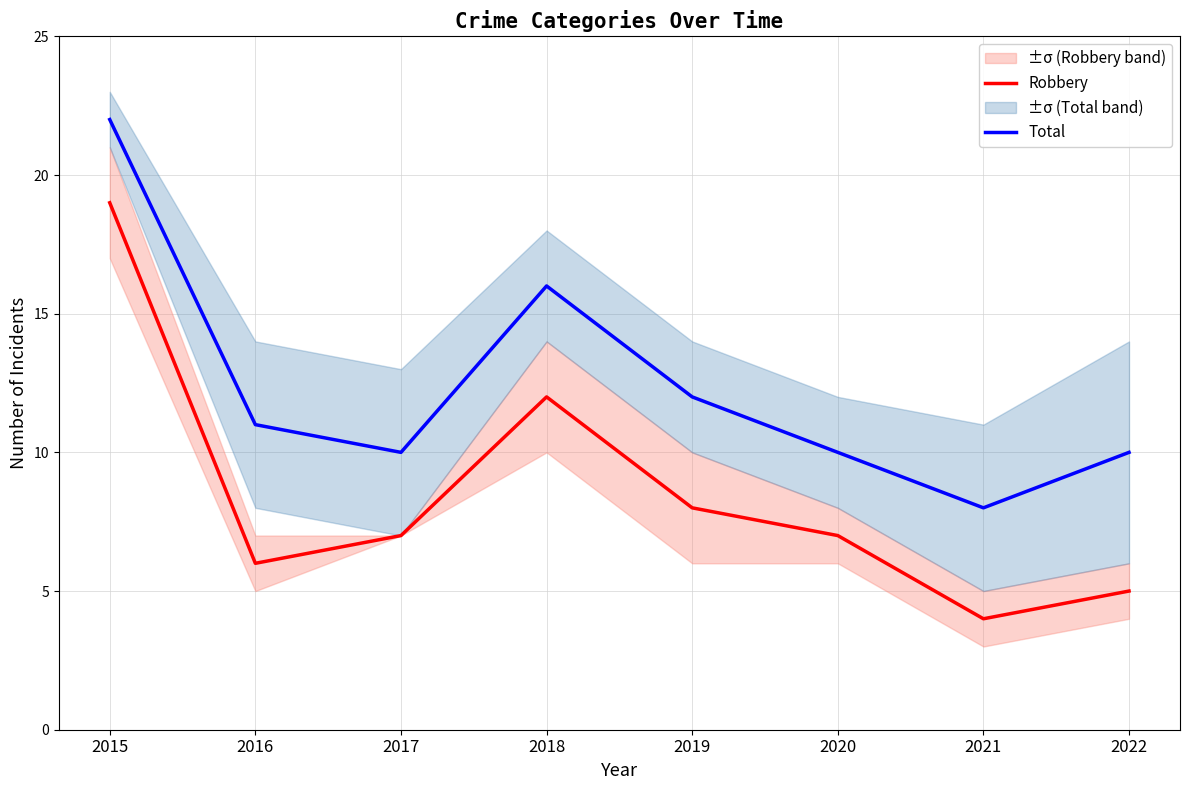

What is the spread (max minus min) of values at 2021?

4